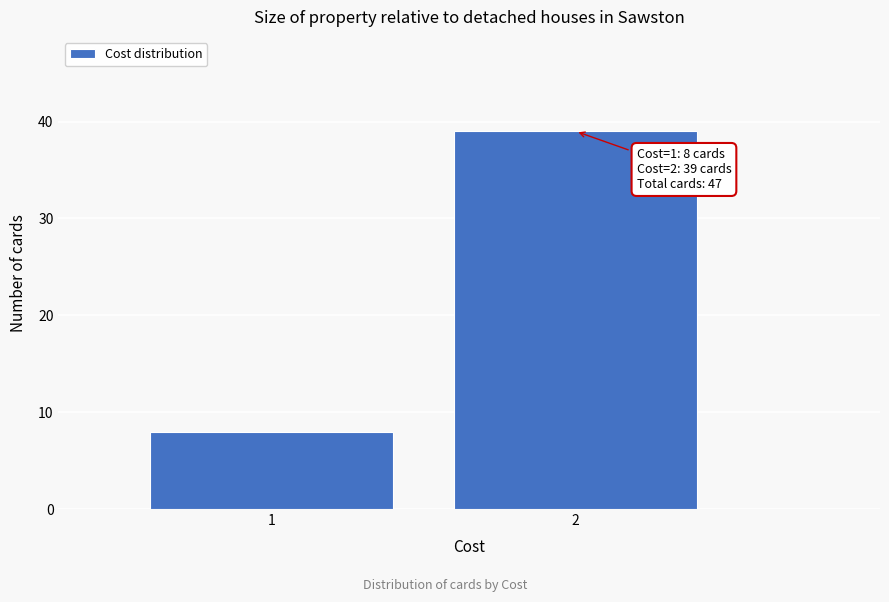

Reading right to left, transcribe all the data shown in this chart.

2=39	1=8